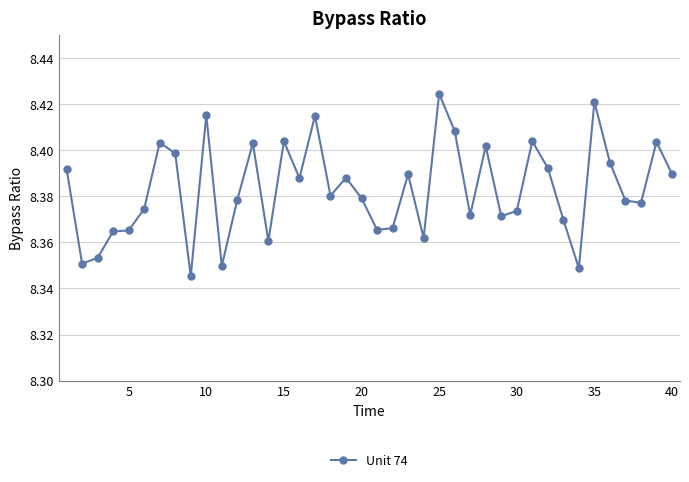

True or false: there are more than 2 points higher than both neighbors.

True